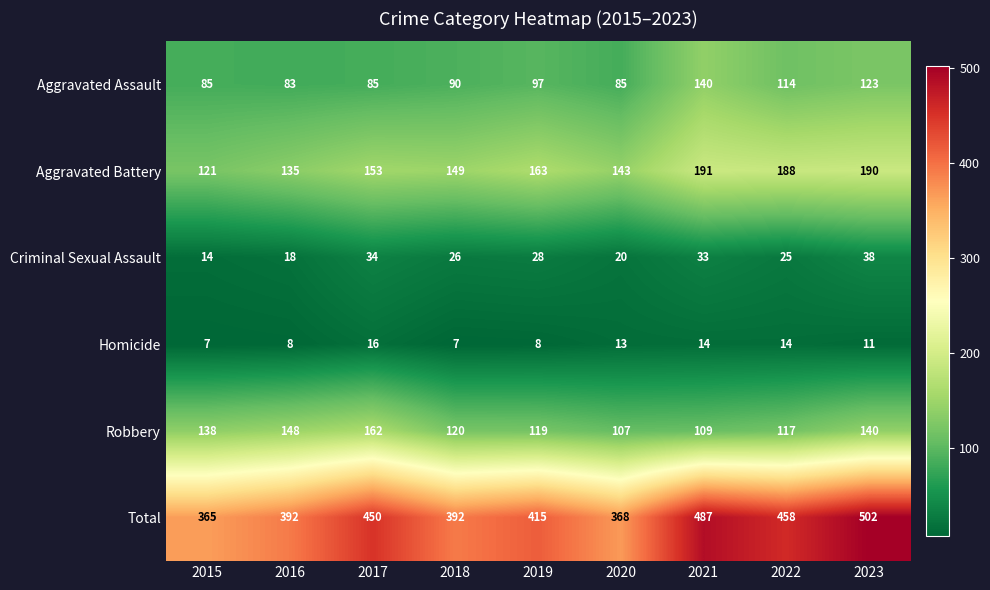

What is the approximate value of Total at 2016?

392